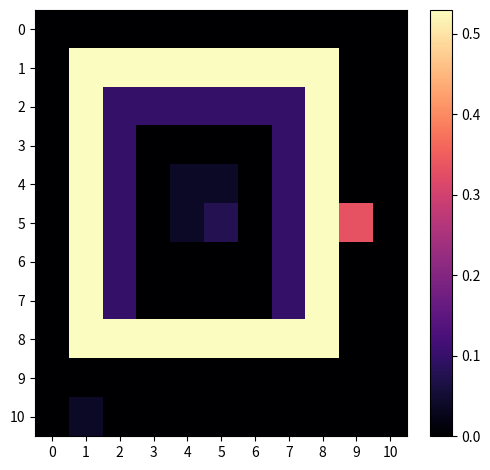

What is the total value across all series at 4?

1.2